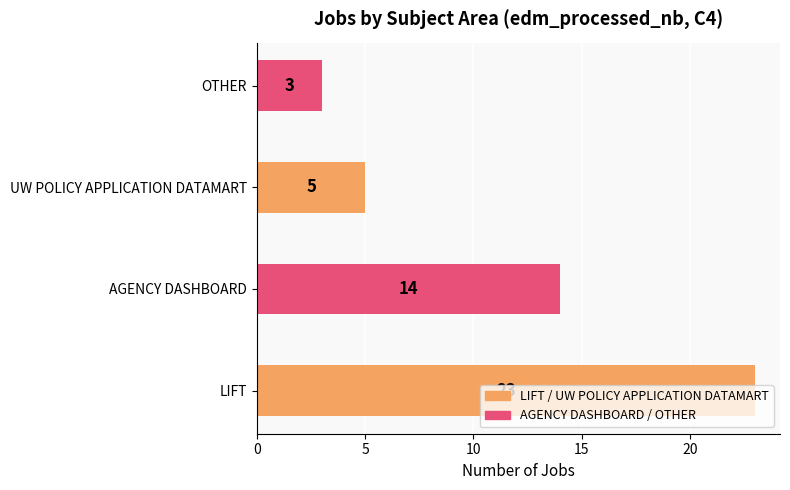

Count the values in the range 5 to 23.

3